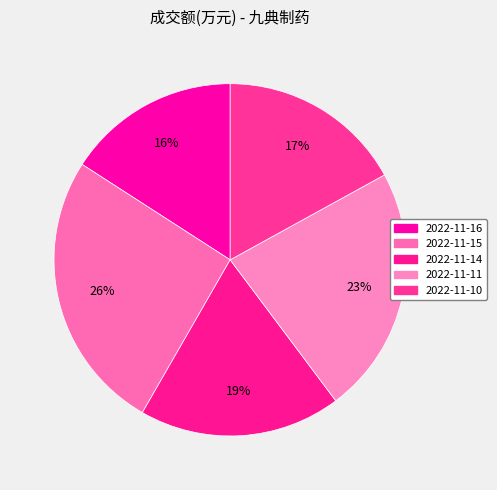

To the nearest percent, what is the average slice percentage?

20%